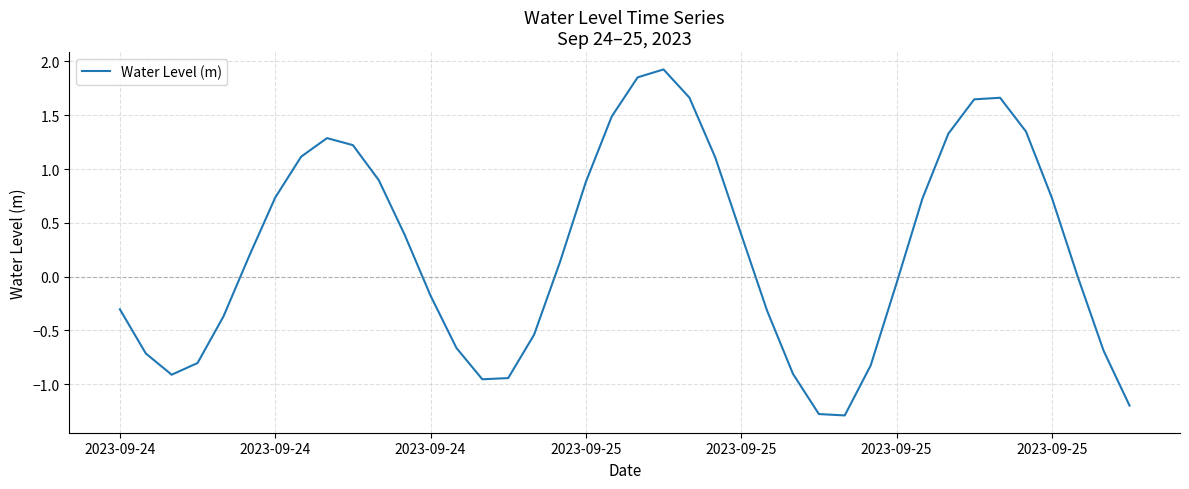

What is the difference between the maximum and minimum values?

3.2